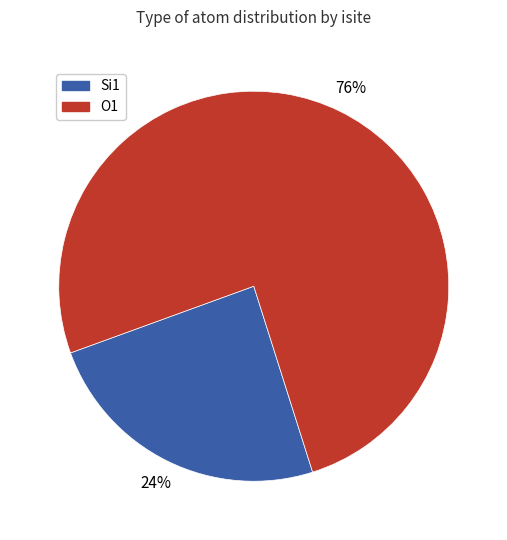

To the nearest percent, what is the average slice percentage?

50%